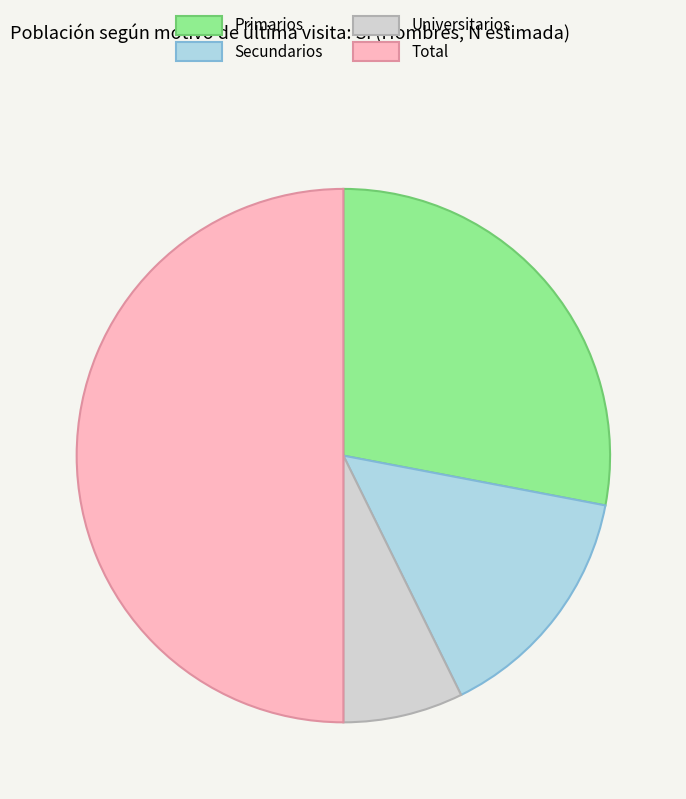

Which category has the biggest portion of the pie?

Total